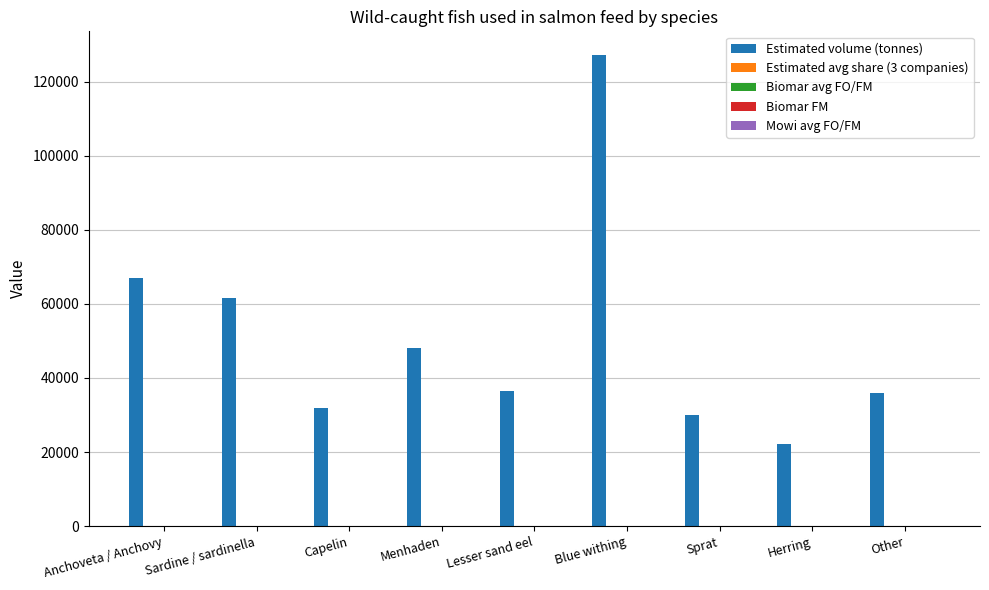

Which series changed the most between Blue withing and Other?

Estimated volume (tonnes)